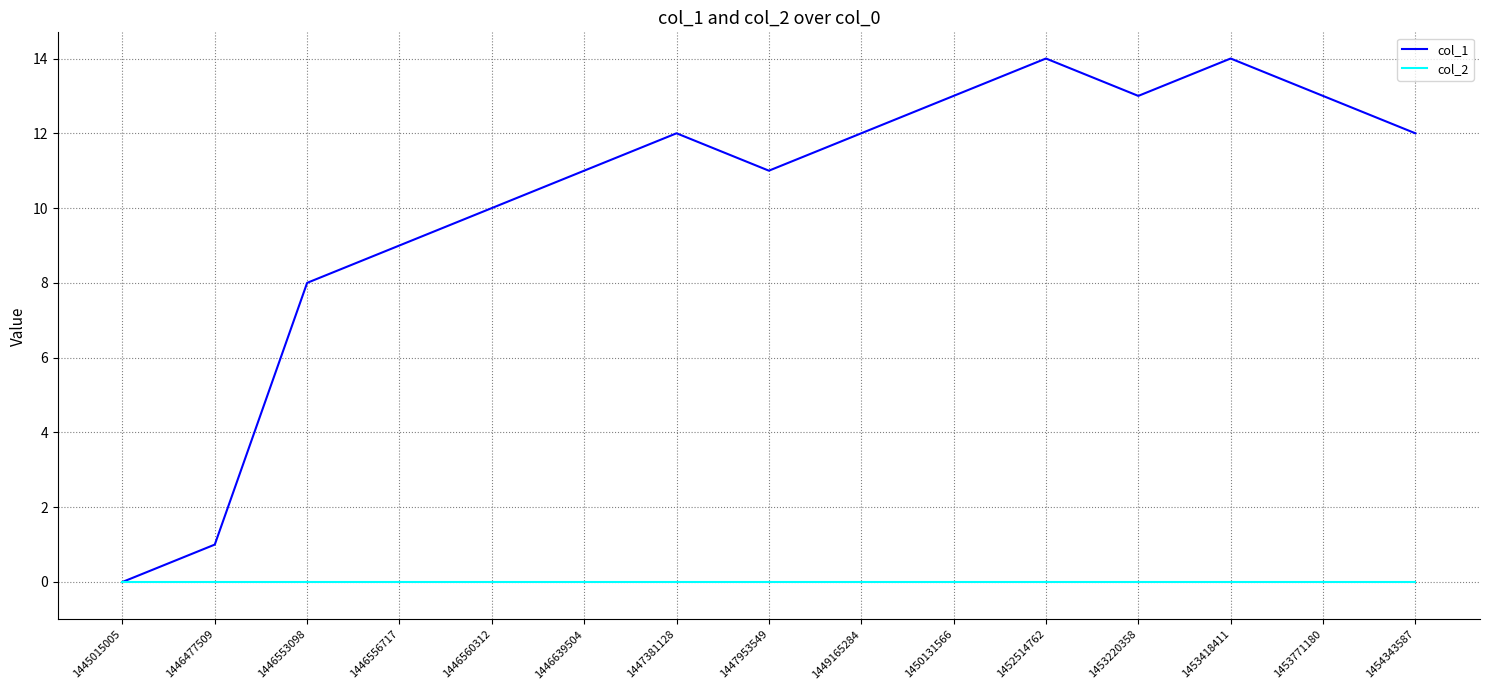

Which series has the widest spread of values?

col_1